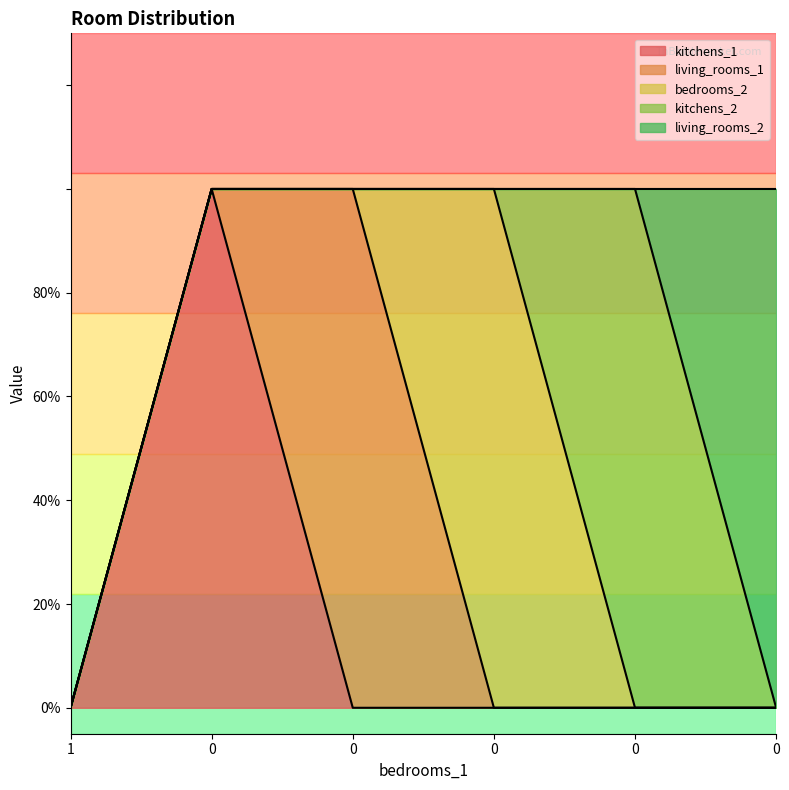

What is the difference between the living_rooms_1 values at 0 and 0?

1